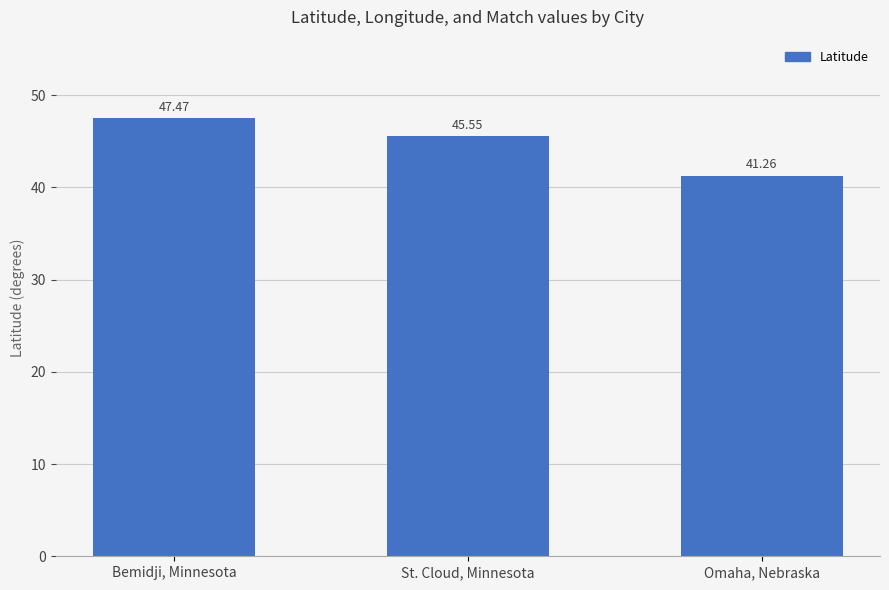

What is the difference between the values at Omaha, Nebraska and Bemidji, Minnesota?

6.2